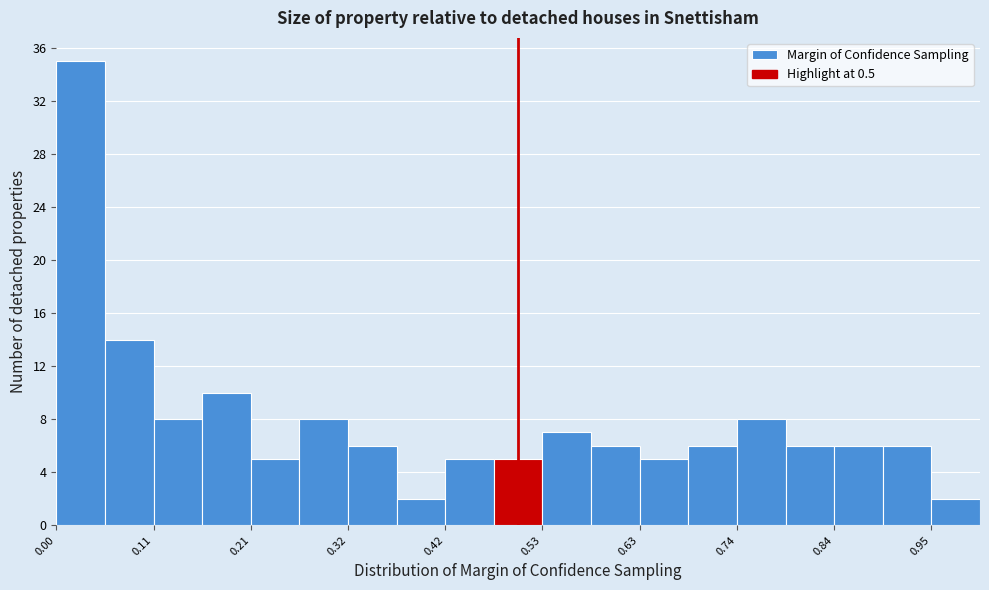

Around what value on the x-axis is the tallest bar? Give the approximate position of its centre, as read against the axis.

0.02